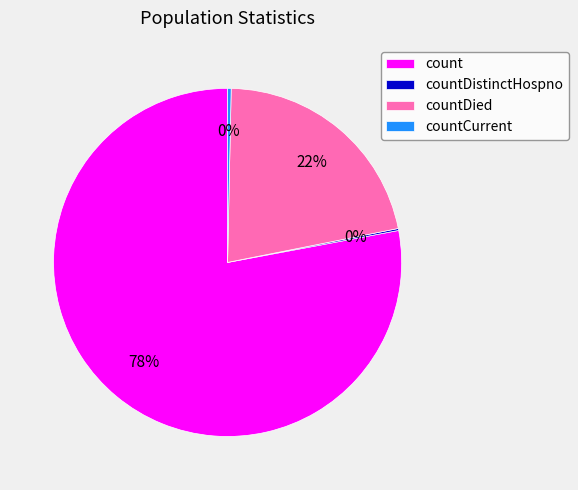

To the nearest percent, what is the combined percentage of countDied and countCurrent?

22%